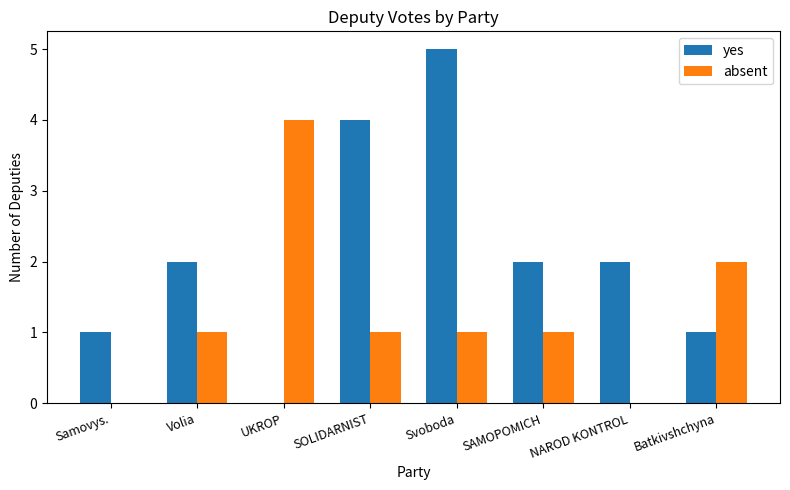

What is the sum of the absent values at SOLIDARNIST and NAROD KONTROL?

1